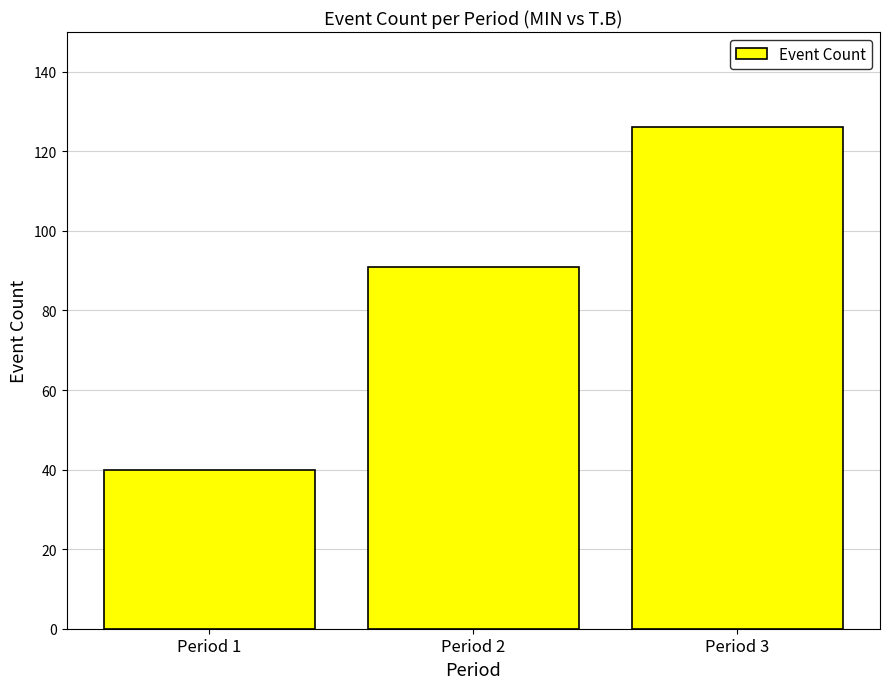

Are the bars grouped side by side (vs. stacked)?

No